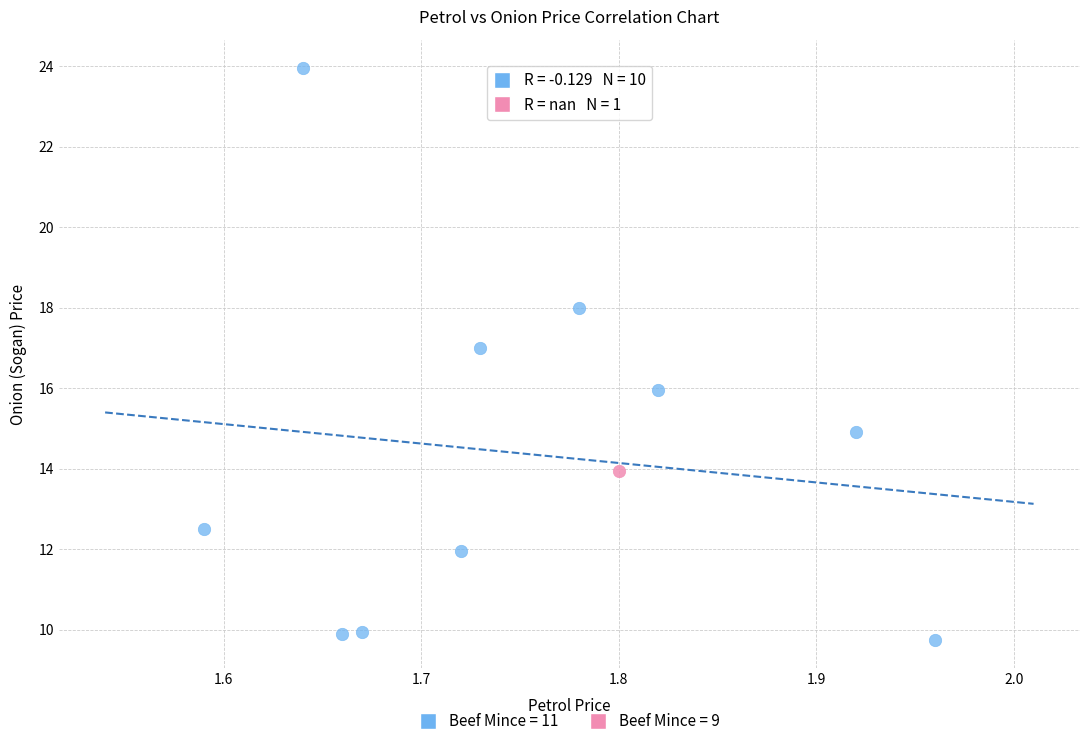

Which series reaches the minimum Y coordinate?

Beef Mince = 11